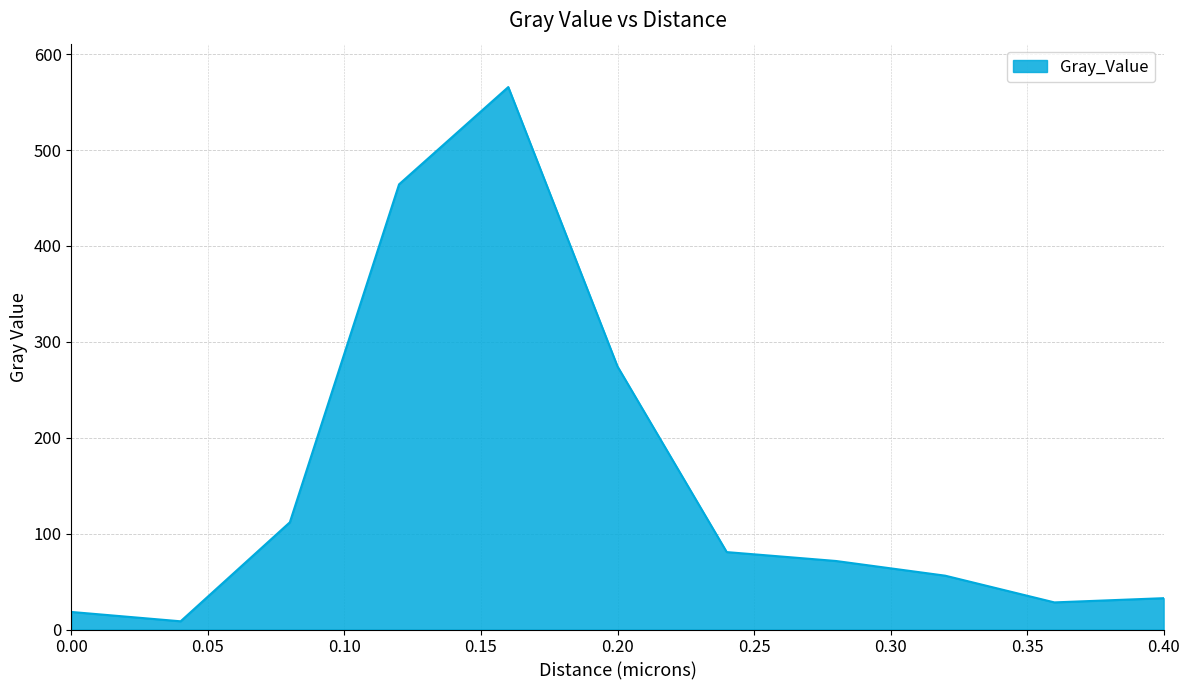

What is the difference between the maximum and minimum values?

557.1